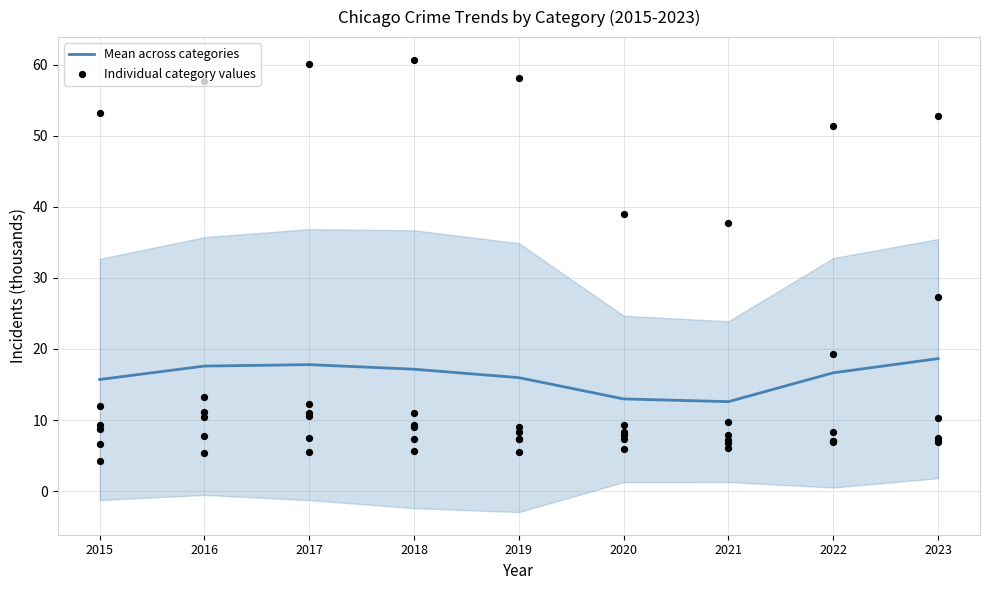

What is the ratio of the value at 2019 to the value at 2022?

1.0